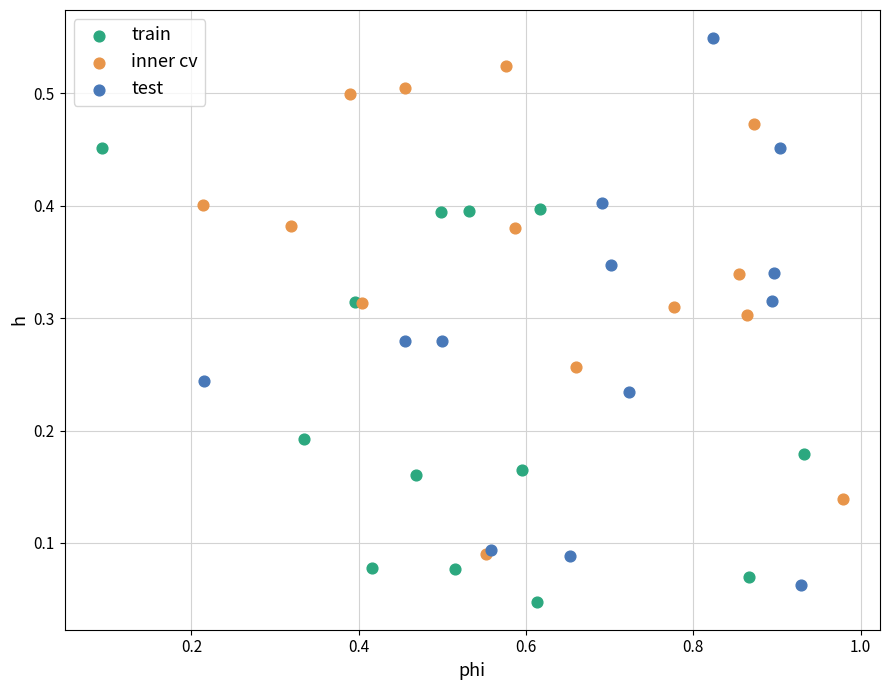

Which series has the largest Y range (max minus min)?

test